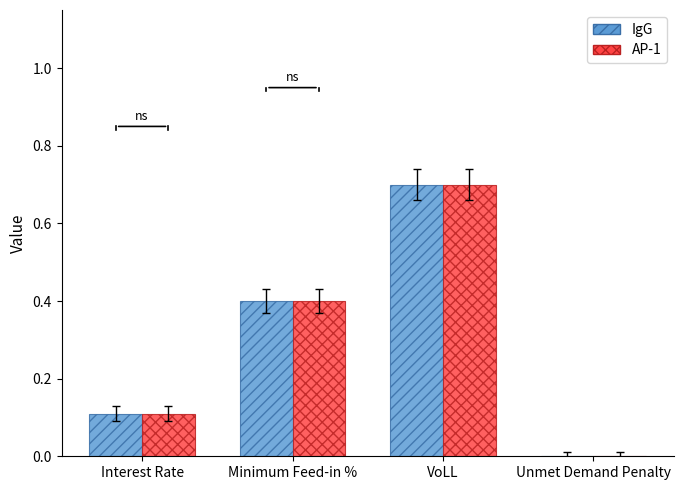

What is the sum of all AP-1 values?

1.2